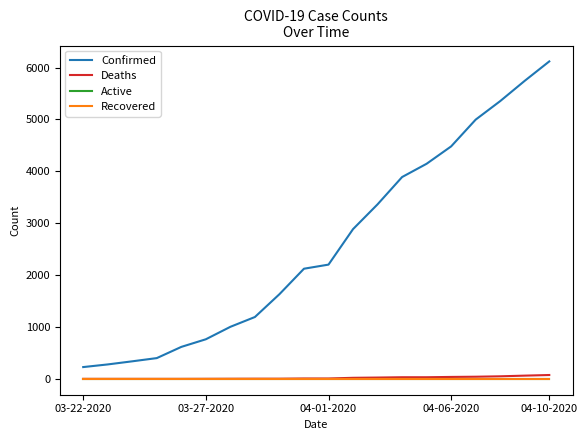

True or false: Active and Deaths cross at least once.

False